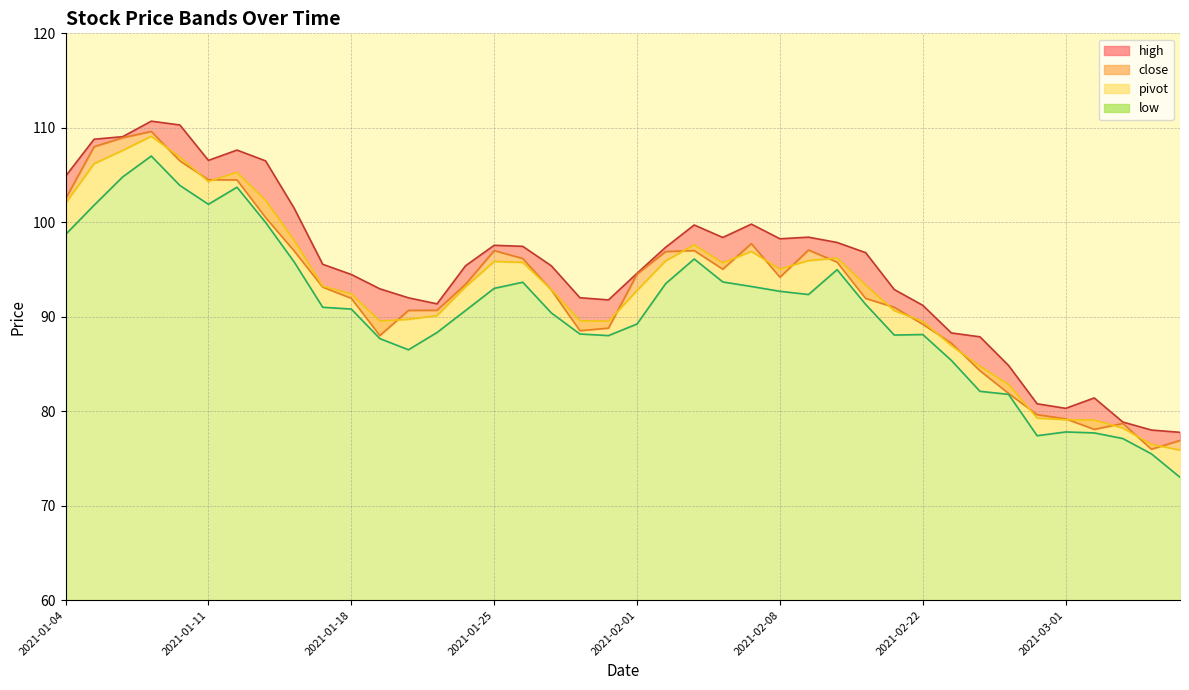

What is the label of the 40th point from the right?

2021-01-04